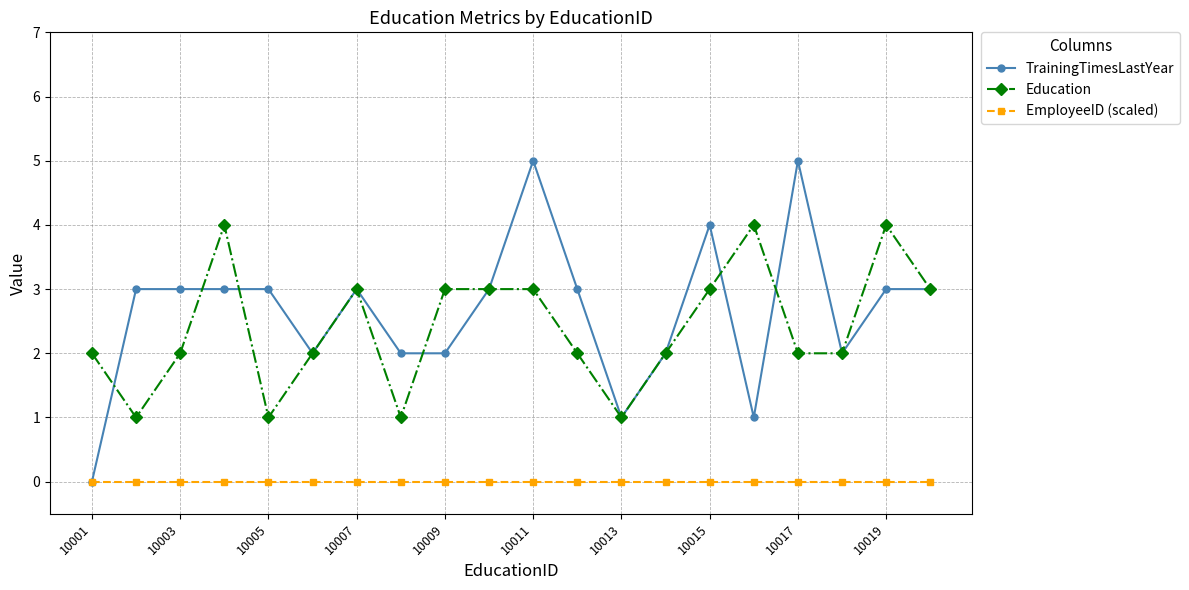

Does the chart have visible grid lines?

Yes